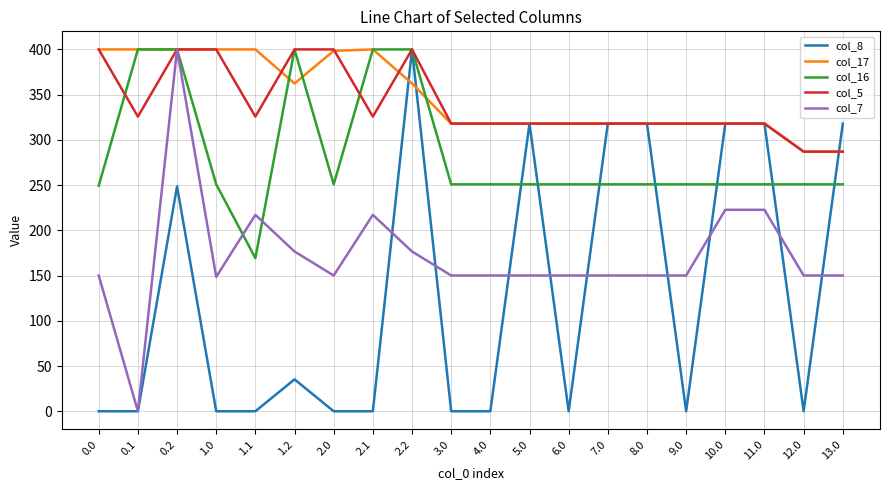

What is the difference between the maximum and second lowest values in the col_17 series?

113.0